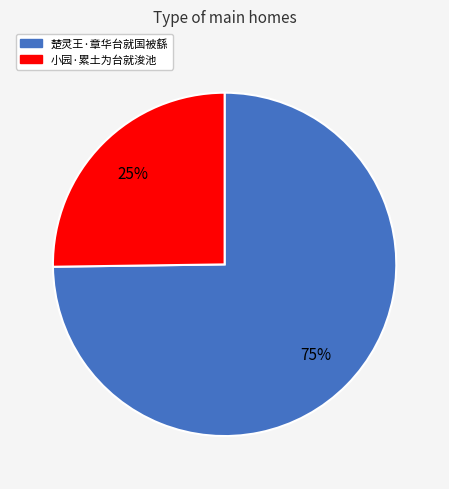

Is there any slice that represents more than half of the pie?

Yes